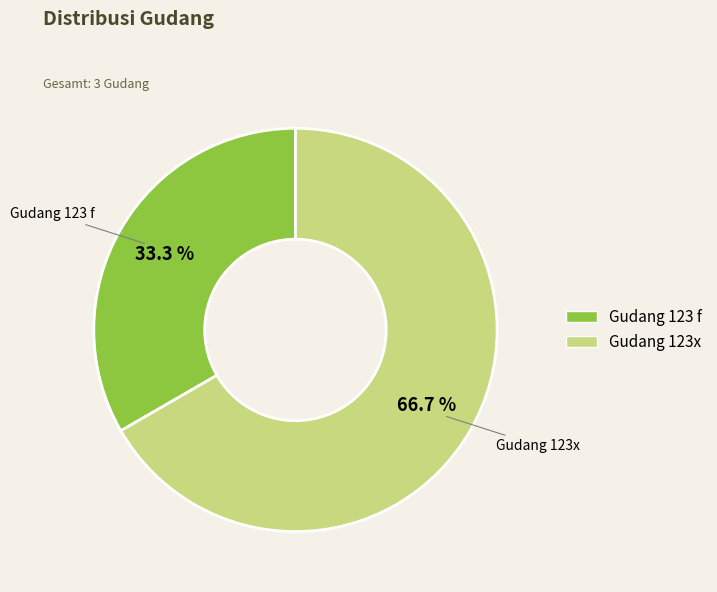

Count the number of slices in the pie.

2